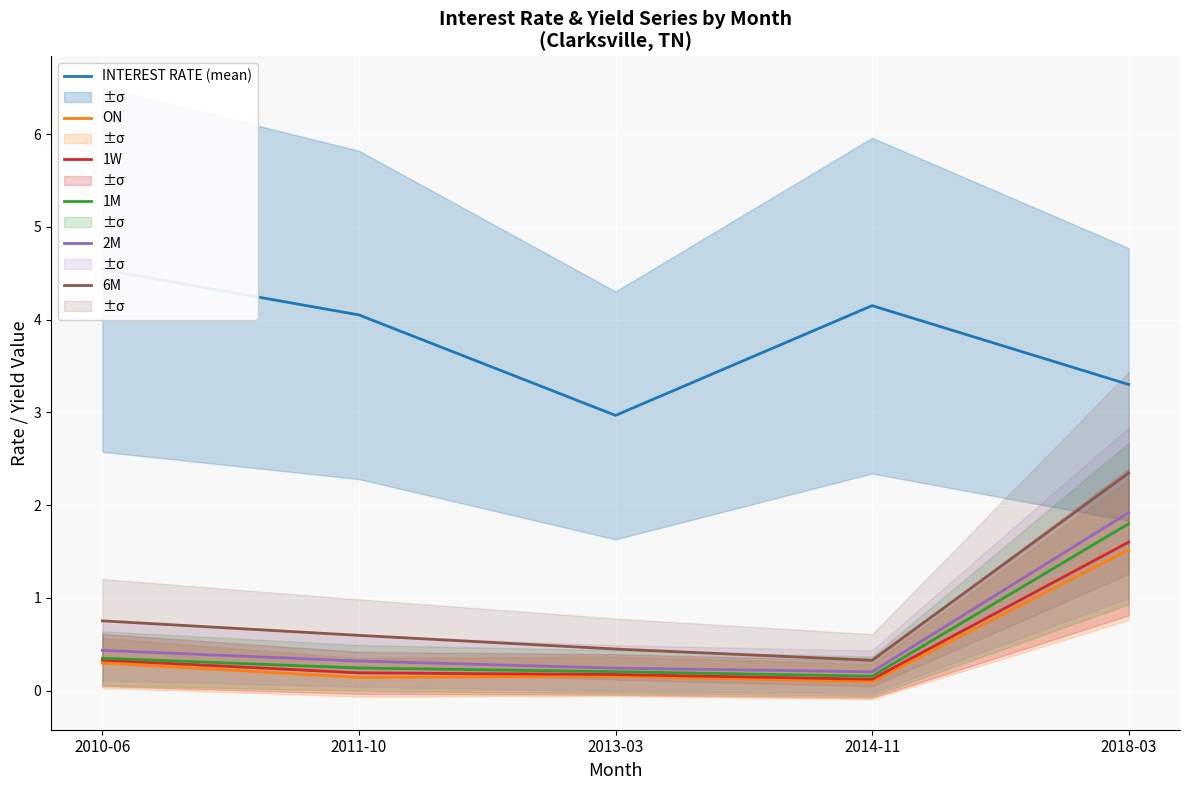

At which category is the sum across all series the highest?

2018-03